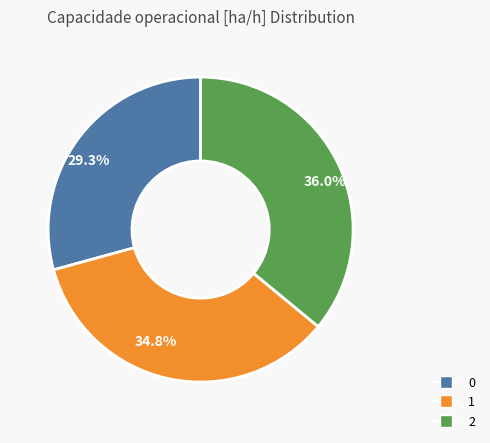

Is 2 the majority of the pie?

No